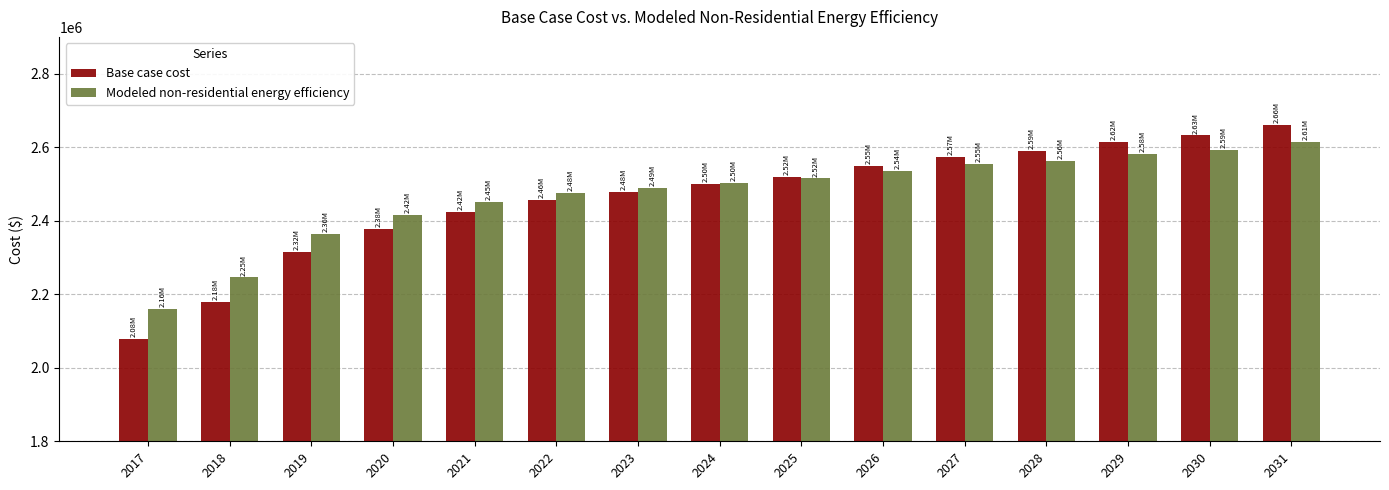

What is the difference between the Modeled non-residential energy efficiency values at 2017 and 2025?

354490.3